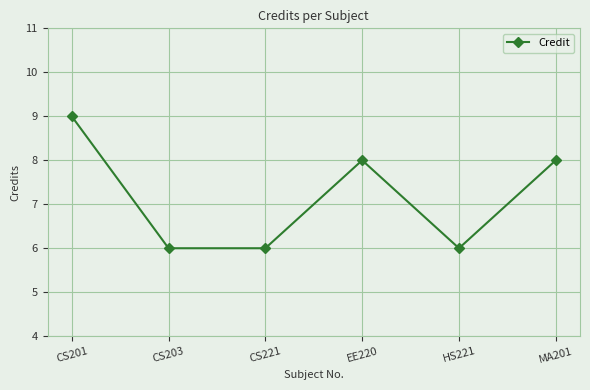

What value does the data have at MA201?

8